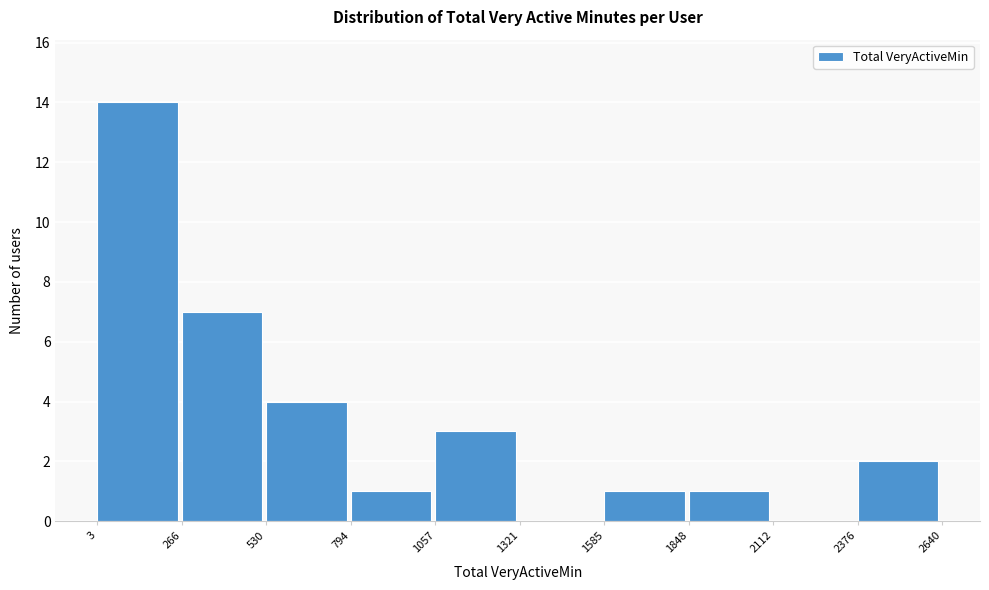

Reading left to right, list every bar in this chart as the range it spans on the x-axis followed by its height. The values are not printed on the chart, so give them approximately, as read against the axis.

3 to 266: 14
266 to 530: 7
530 to 794: 4
794 to 1057: 1
1057 to 1321: 3
1321 to 1585: 0
1585 to 1848: 1
1848 to 2112: 1
2112 to 2376: 0
2376 to 2640: 2